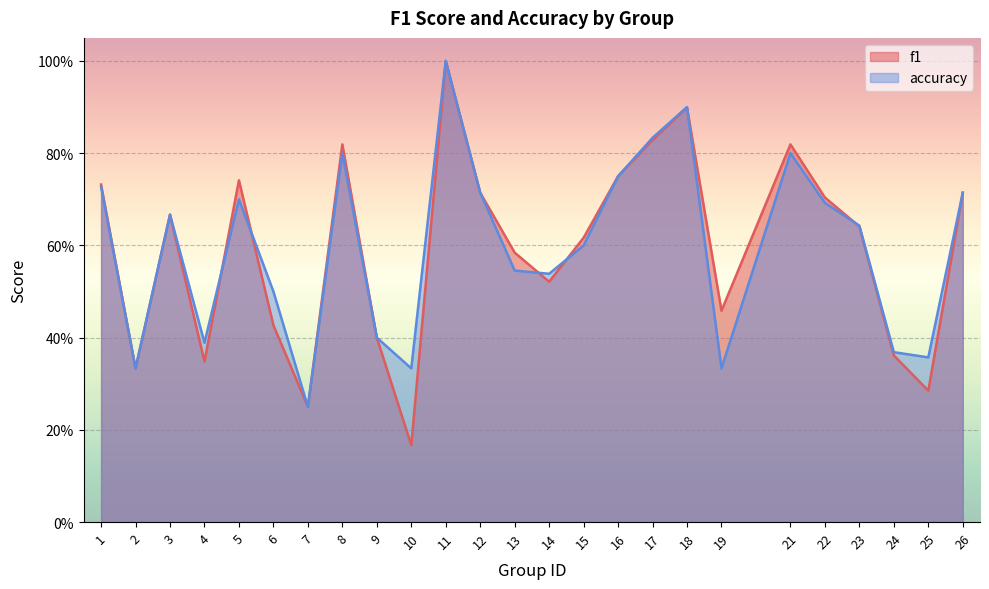

List the series in order of their peak value, lowest first.

f1, accuracy